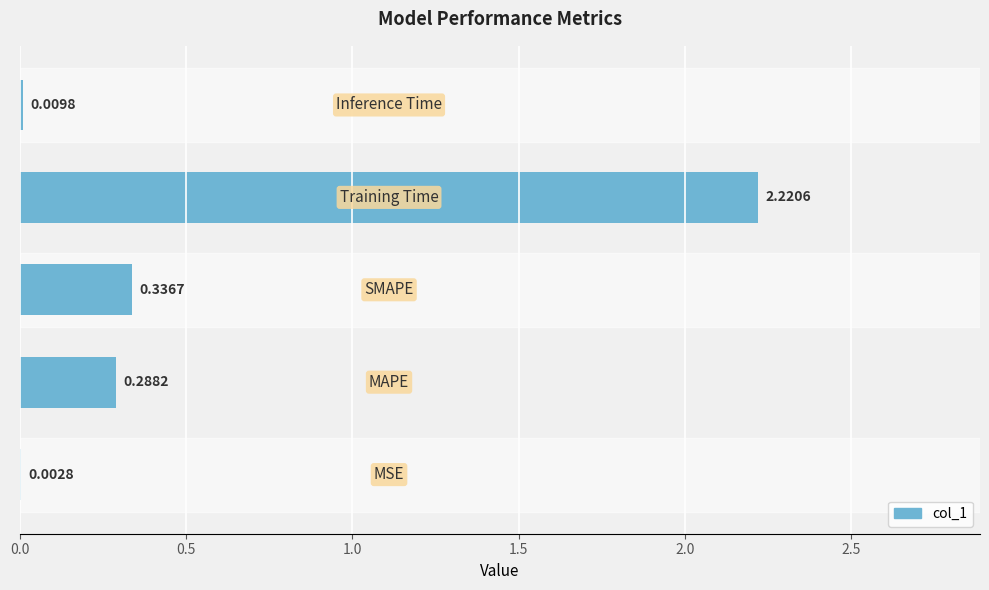

Are the bars grouped side by side (vs. stacked)?

No